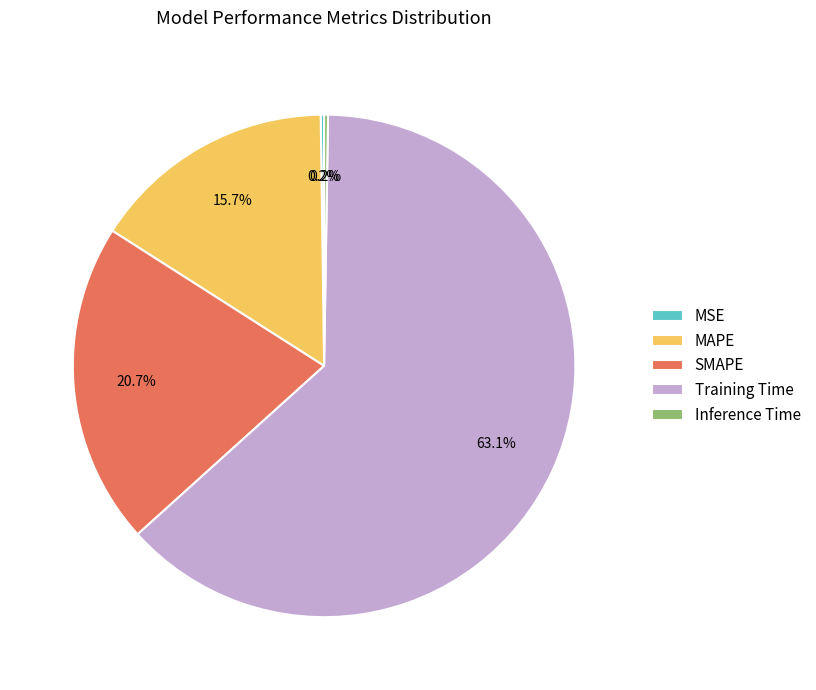

To the nearest percent, what is the combined percentage of SMAPE and Training Time?

84%